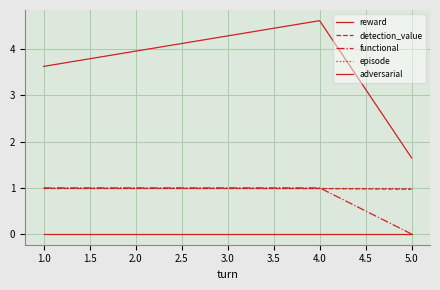

Rank the series by their maximum value, from lowest to highest.

adversarial, detection_value, functional, episode, reward